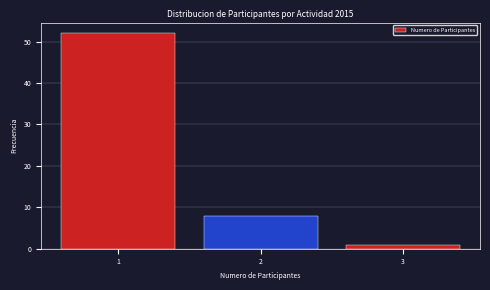

Reading left to right, list every bar in this chart as the range it spans on the x-axis followed by its height. The values are not printed on the chart, so give them approximately, as read against the axis.

0.5 to 1.5: 52
1.5 to 2.5: 8
2.5 to 3.5: 1